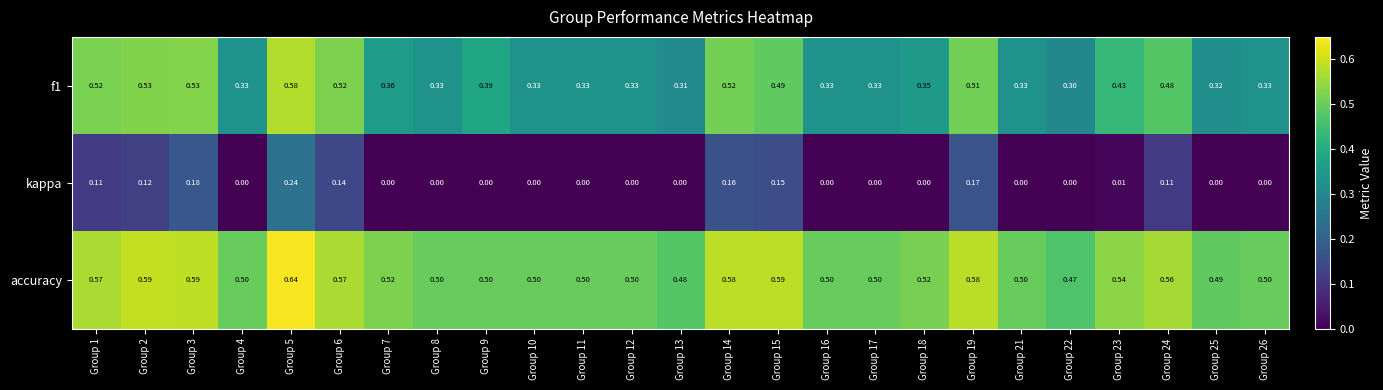

List the series in order of their overall mean, lowest first.

kappa, f1, accuracy